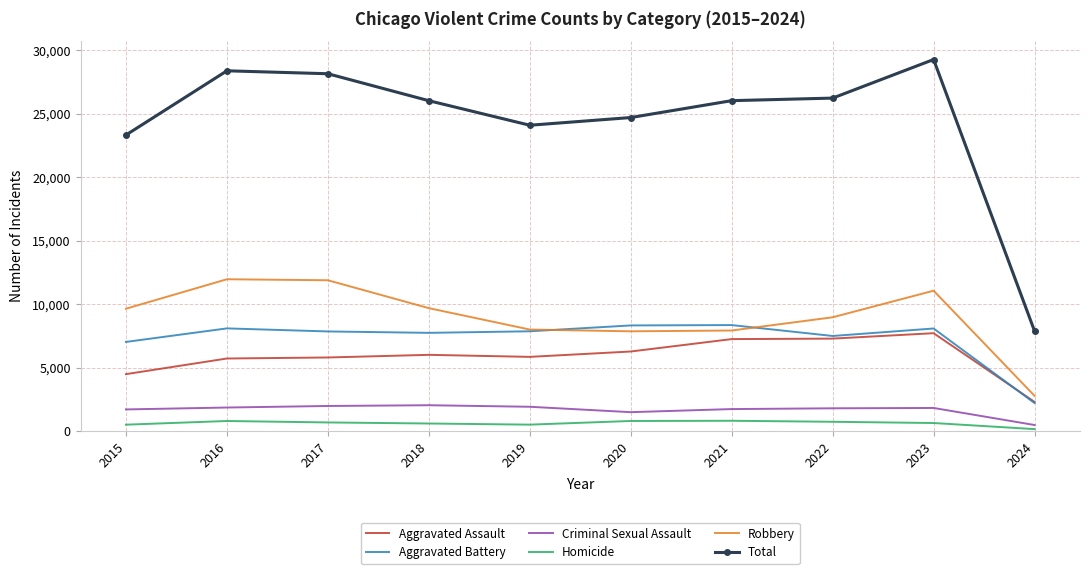

What is the minimum value for Robbery?

2768